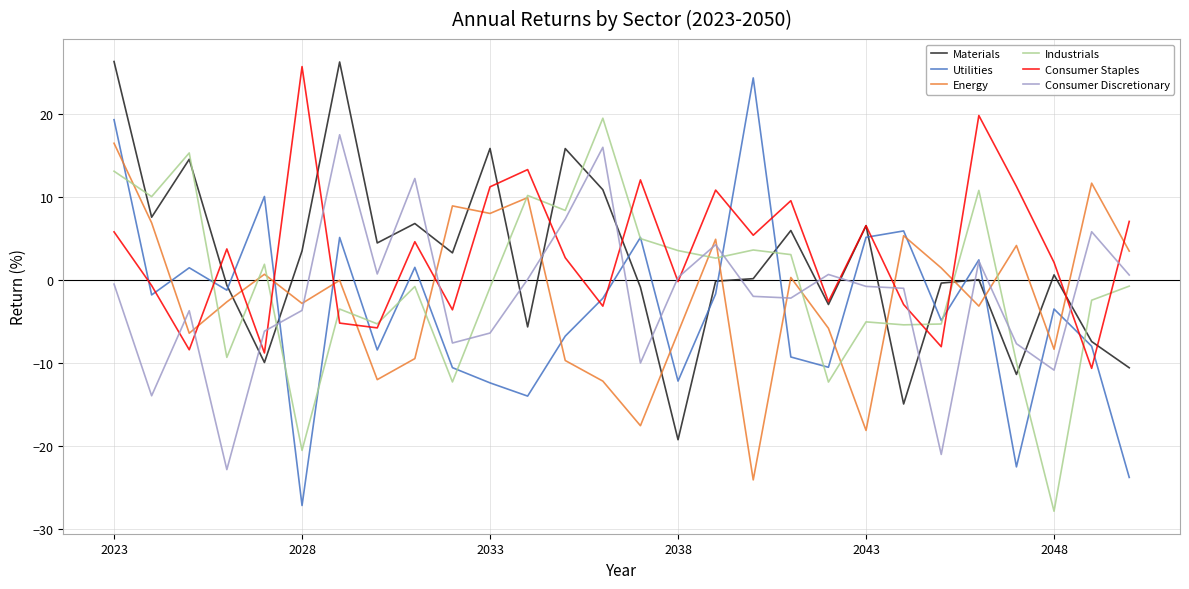

True or false: Consumer Discretionary and Materials cross at least once.

True